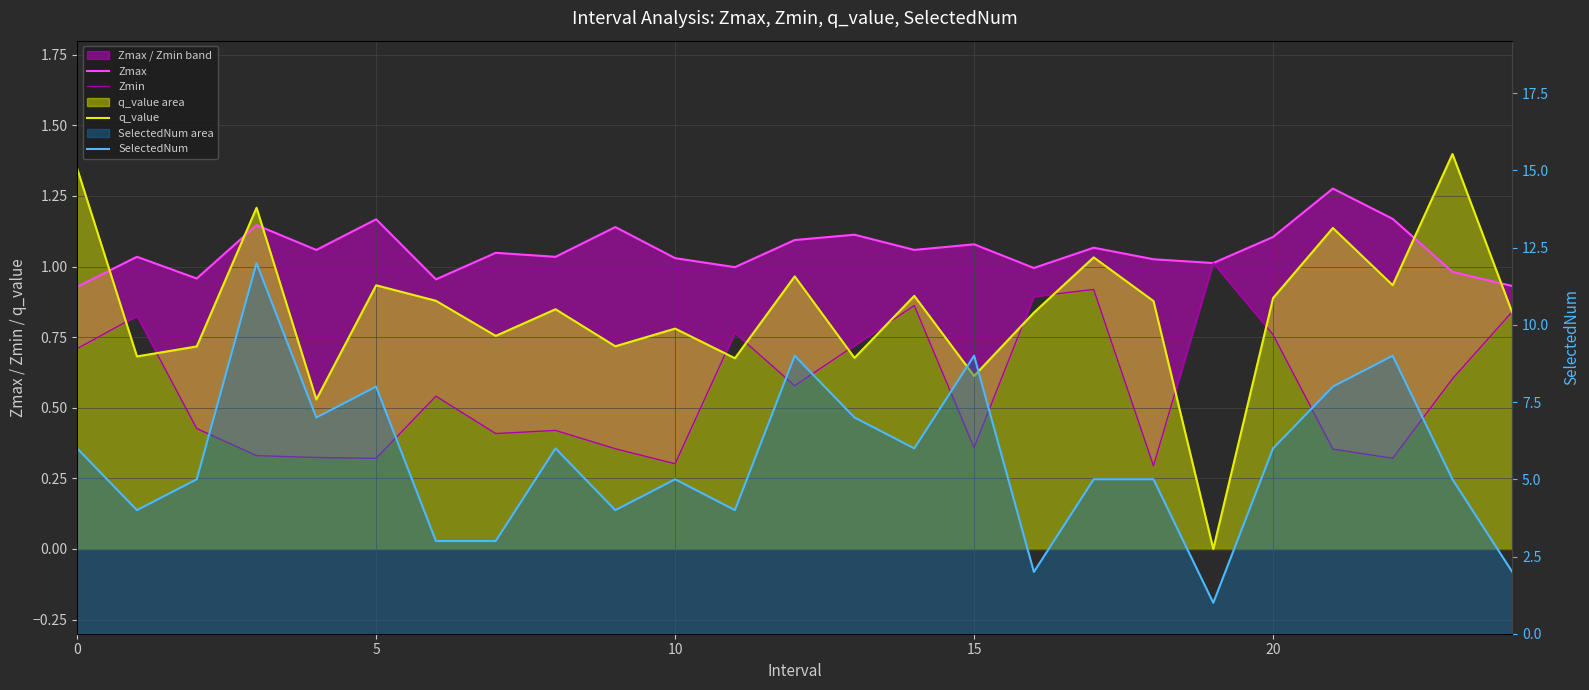

Which category has the lowest value in the Zmin series?

18